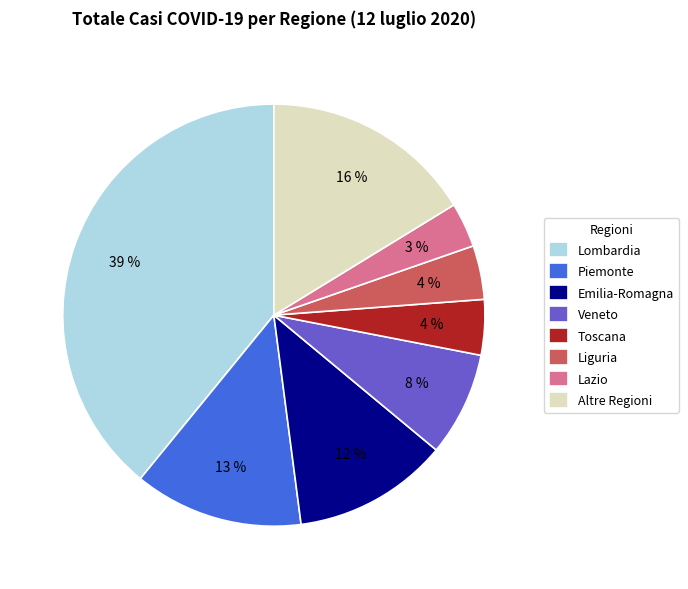

Which has a higher value, Piemonte or Toscana?

Piemonte